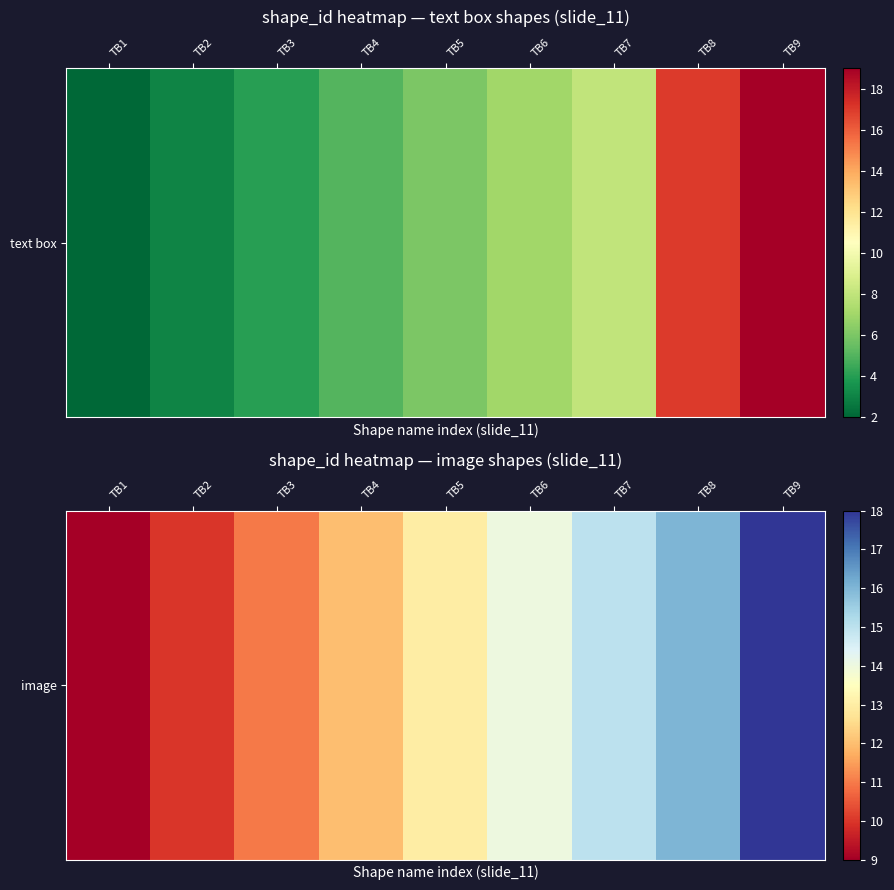

Between TB5 and TB6, which is larger?

TB6